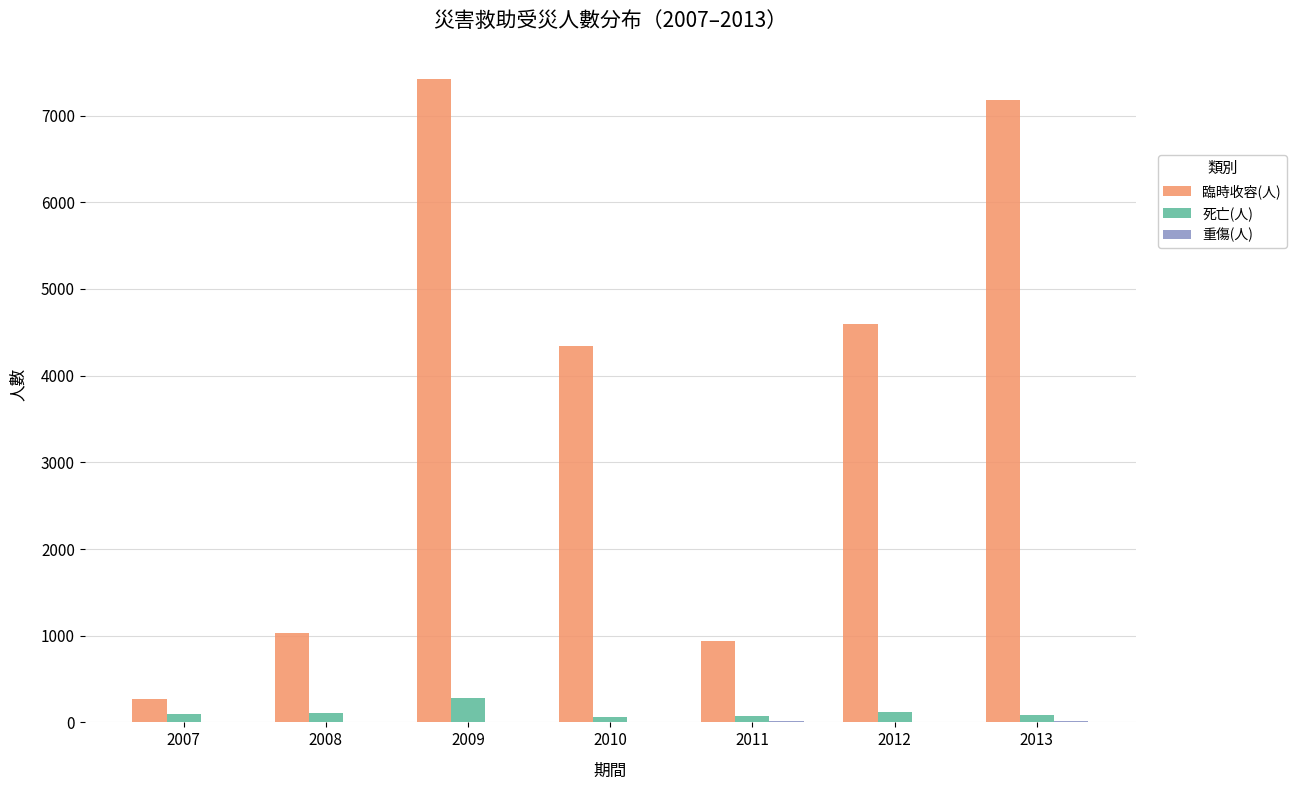

Where is 臨時收容(人) nearest to the value 3847?

2010